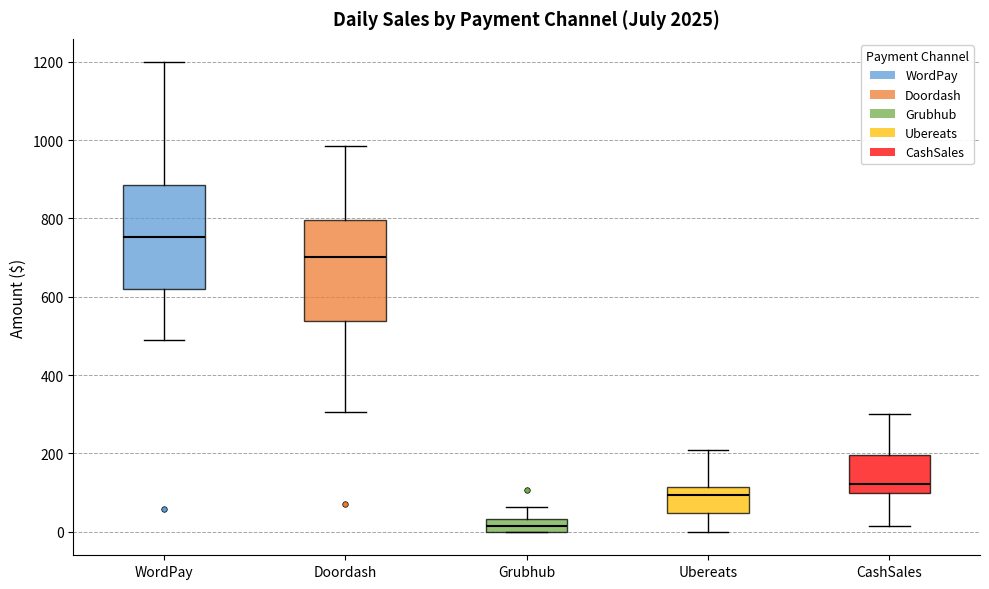

Reading left to right, transcribe this box plot: for each box, give where its median line is, the range the box spans, and where its two whiskers end, as read against the y-axis. The values are not printed on the chart, so give them approximately, as read against the axis.

WordPay: median 760, box 620 to 880, whiskers 500 to 1200
Doordash: median 700, box 540 to 800, whiskers 300 to 980
Grubhub: median 20, box 0 to 40, whiskers 0 to 60
Ubereats: median 100, box 40 to 120, whiskers 0 to 220
CashSales: median 120, box 100 to 200, whiskers 20 to 300